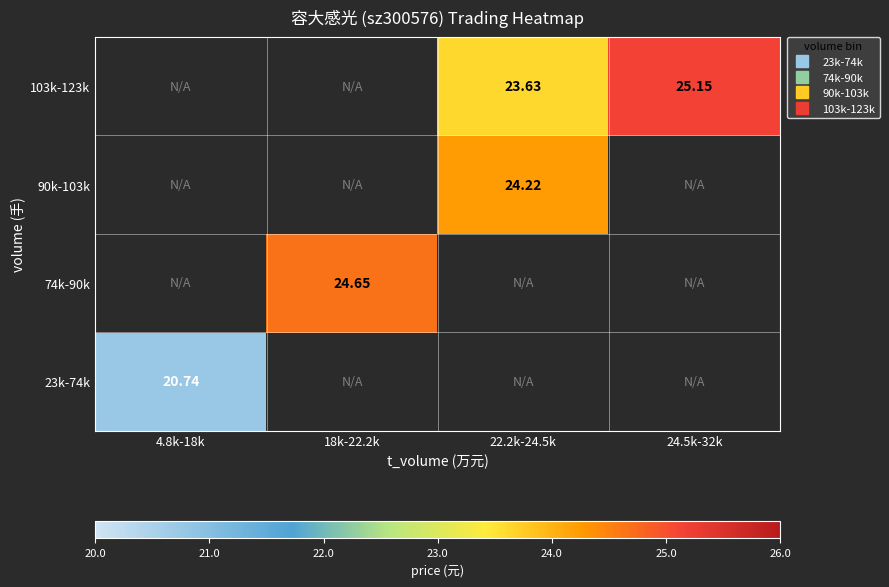

What is the smallest value displayed?

20.7